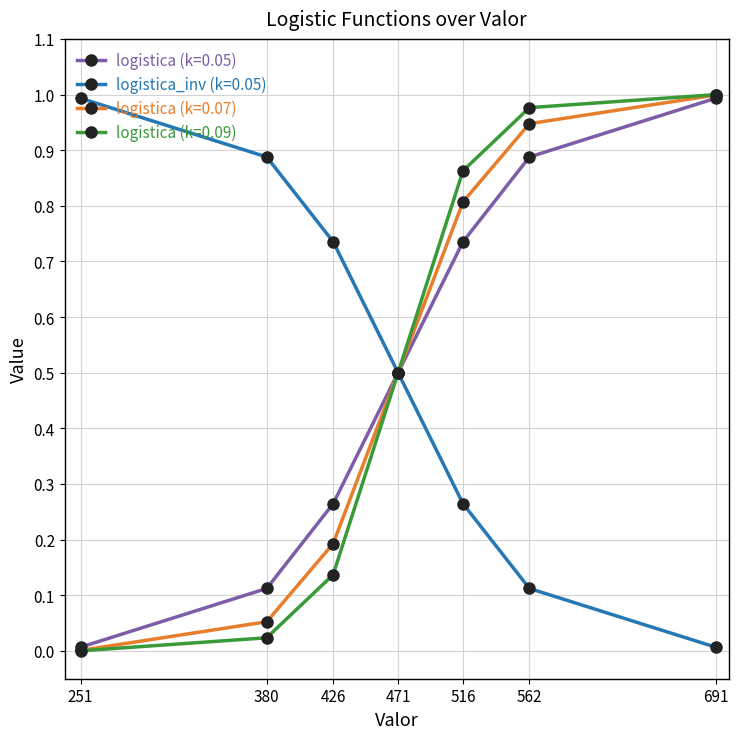

Is the value of logistica (k=0.07) at 516 greater than the value of logistica (k=0.05) at 516?

Yes